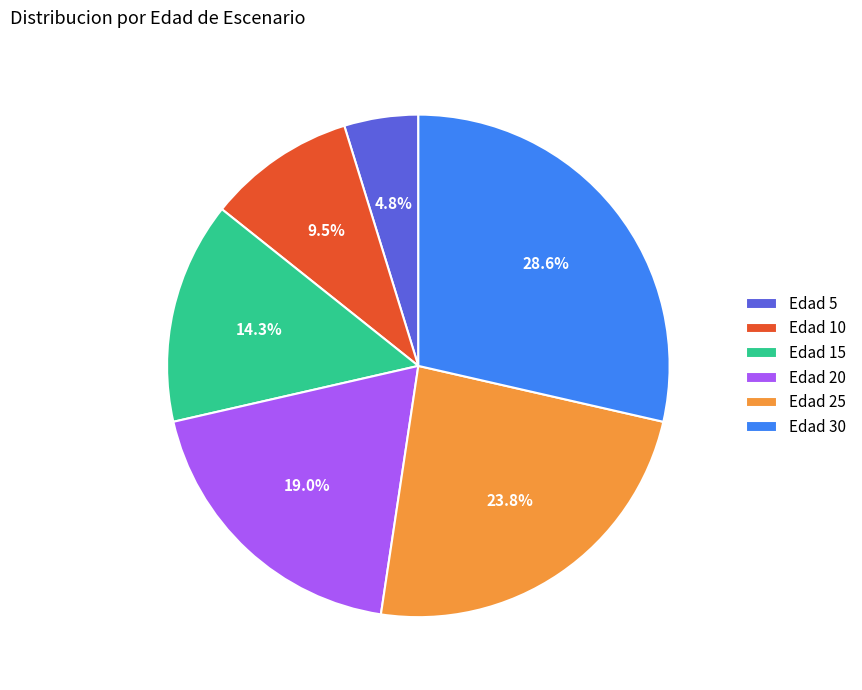

Do Edad 10 and Edad 15 together represent more than half of the pie?

No